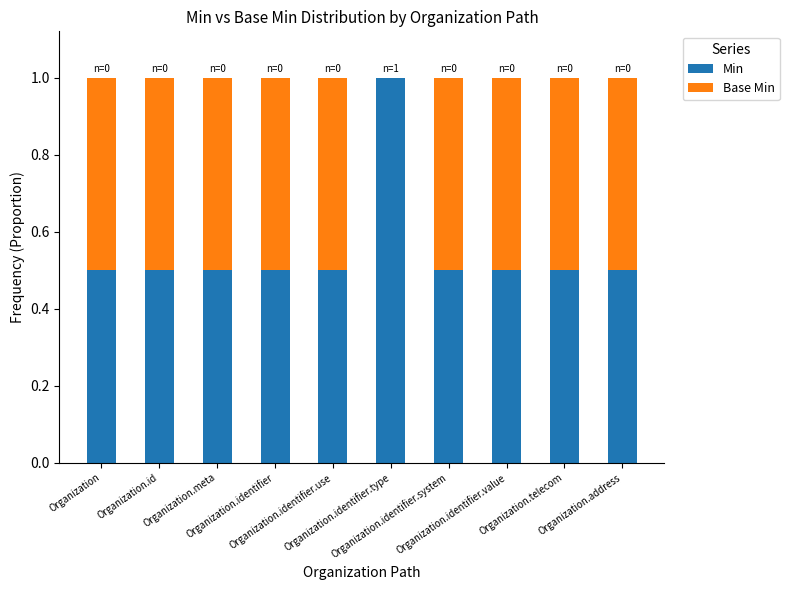

What is the maximum value for Min?

1.0